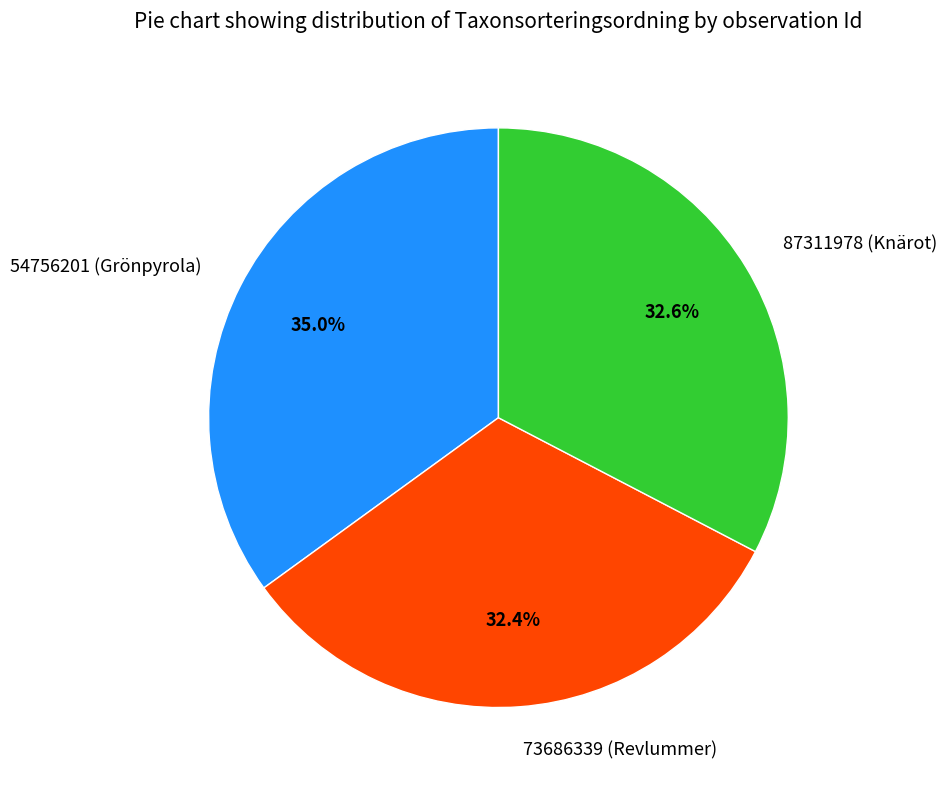

To the nearest percent, what portion does 73686339 (Revlummer) represent?

32%